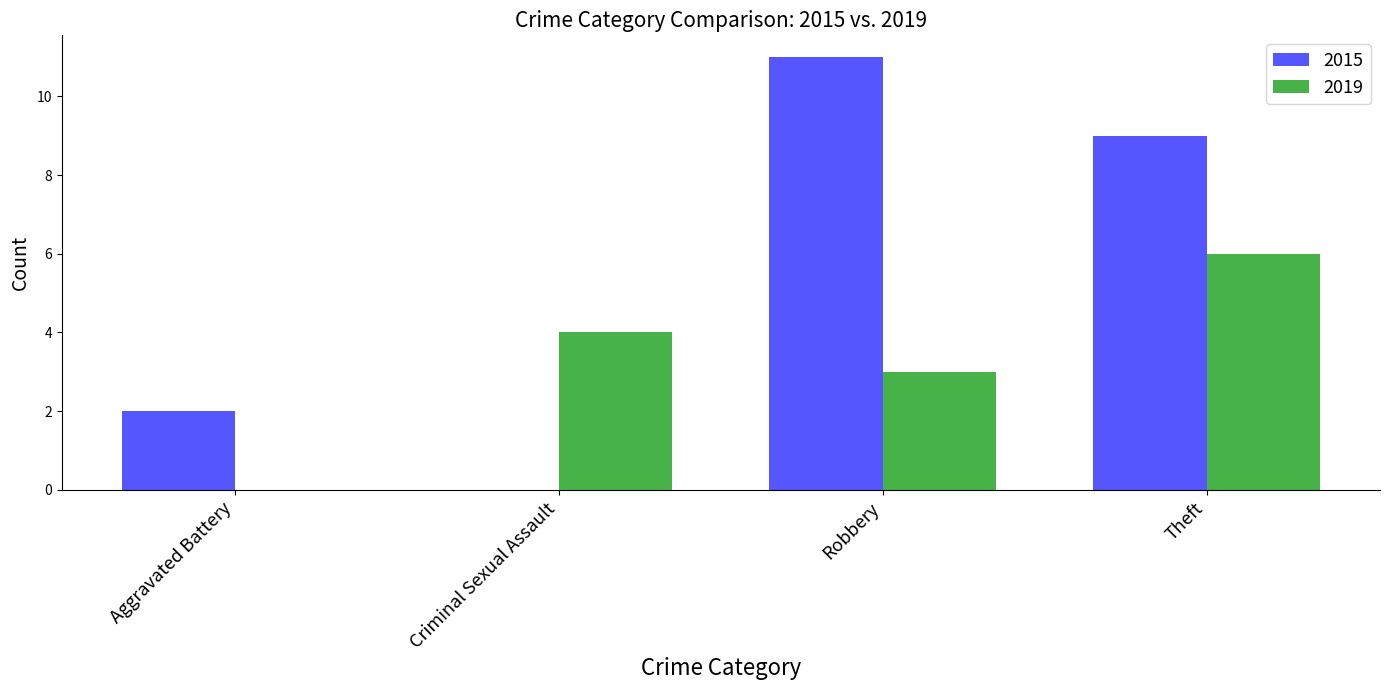

Read the 2015 value at Theft.

9